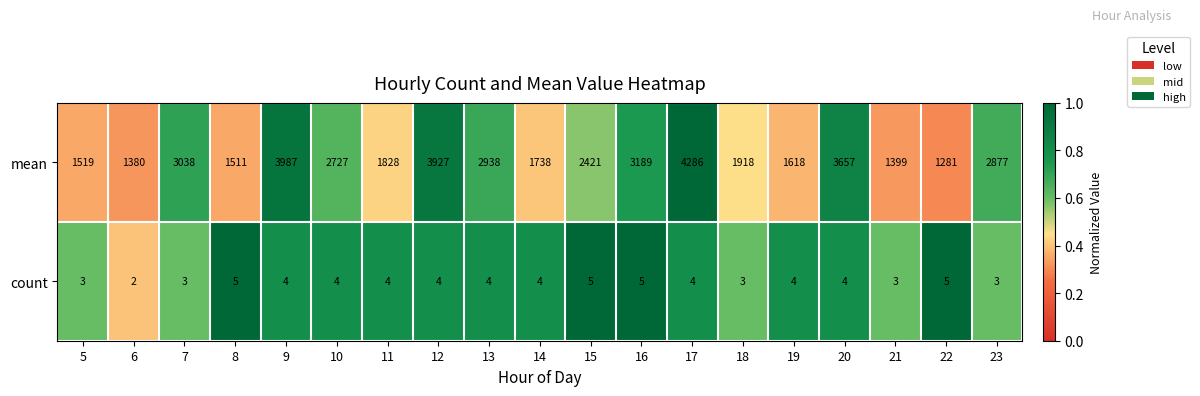

Which series has the largest total across all categories?

mean